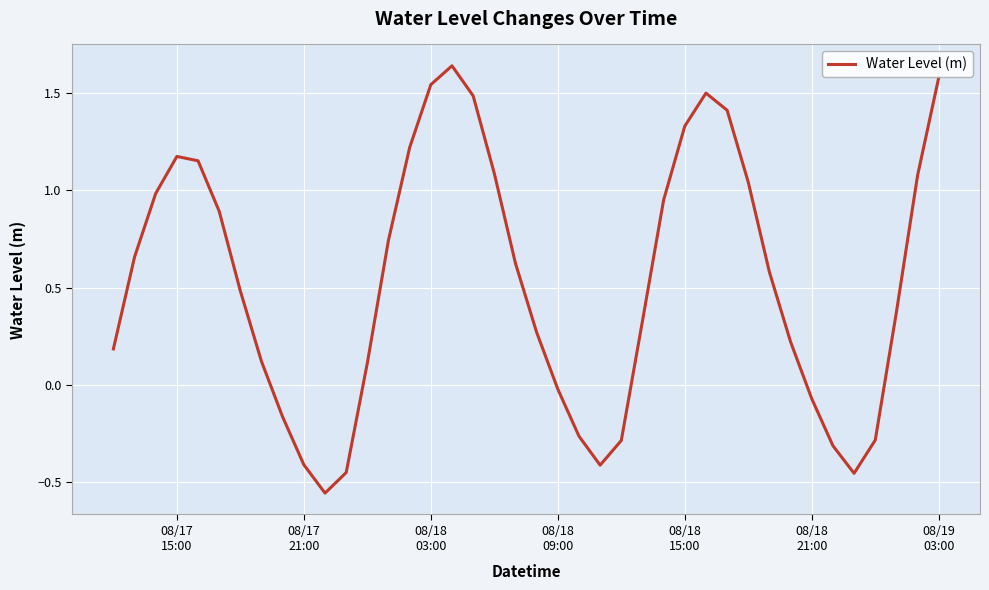

What is the difference between the maximum and minimum values?

2.2